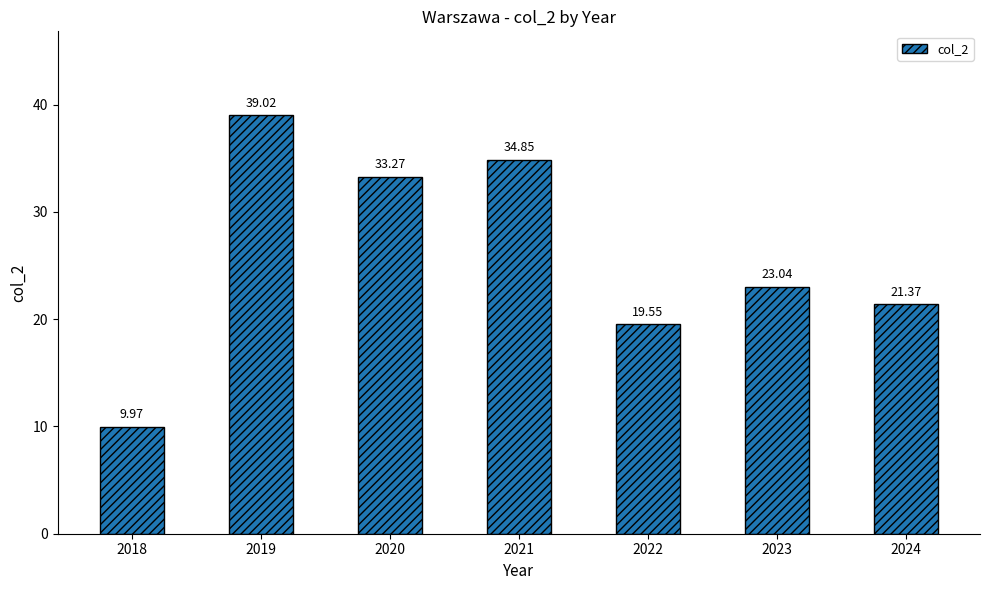

List the labels in order of value, smallest first.

2018, 2022, 2024, 2023, 2020, 2021, 2019